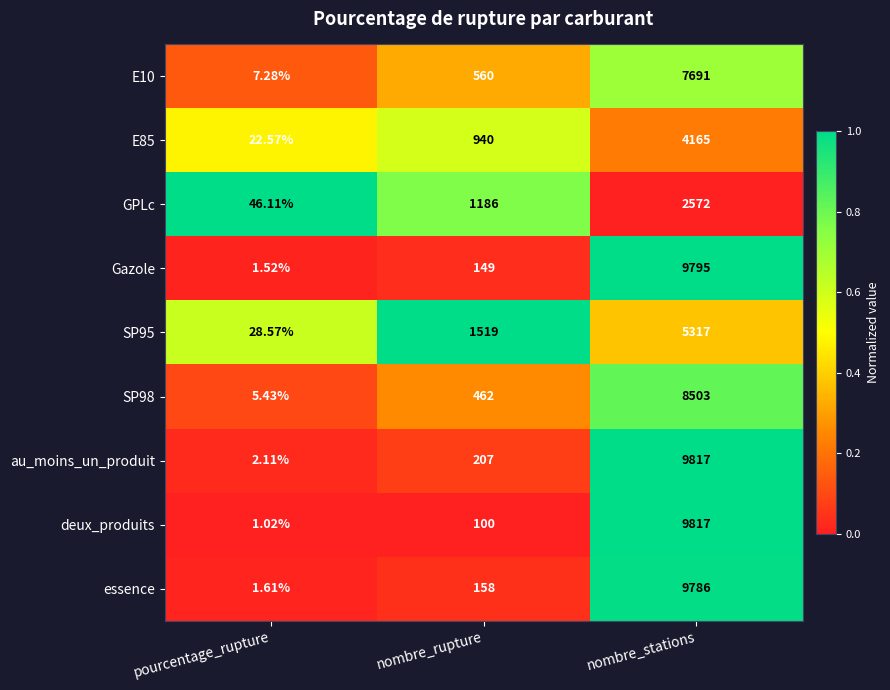

Between nombre_rupture and nombre_stations, which series saw the biggest shift?

deux_produits